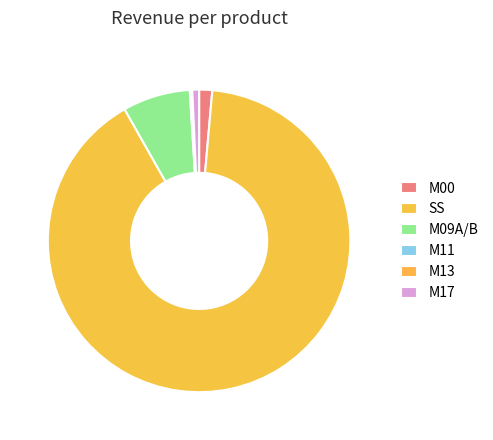

To the nearest percent, what is the combined percentage of M00 and M11?

2%